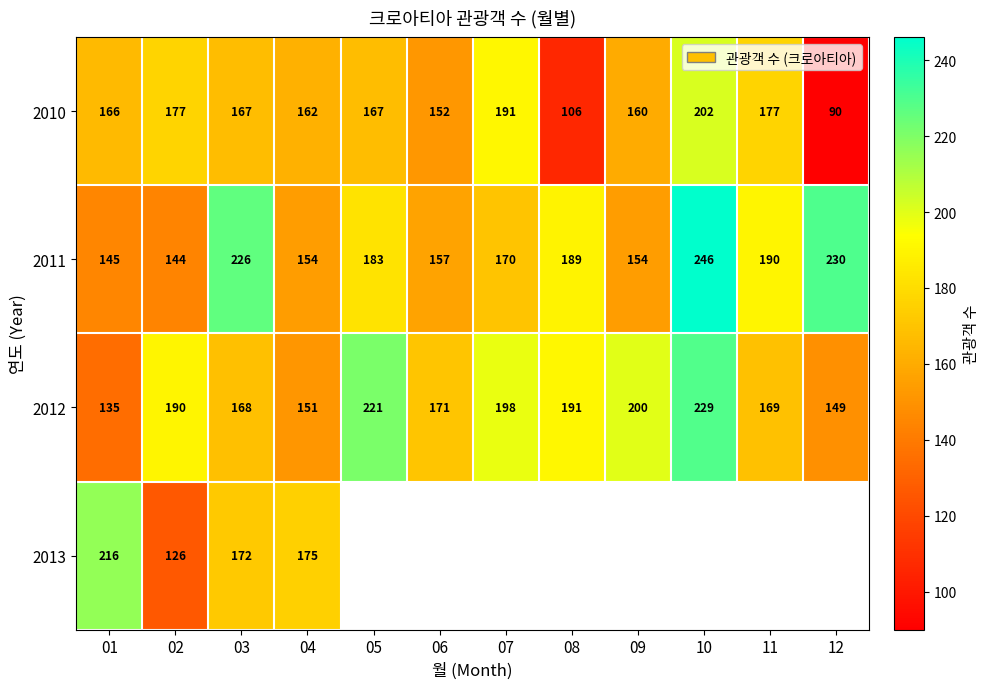

What is the smallest value displayed?

90.0